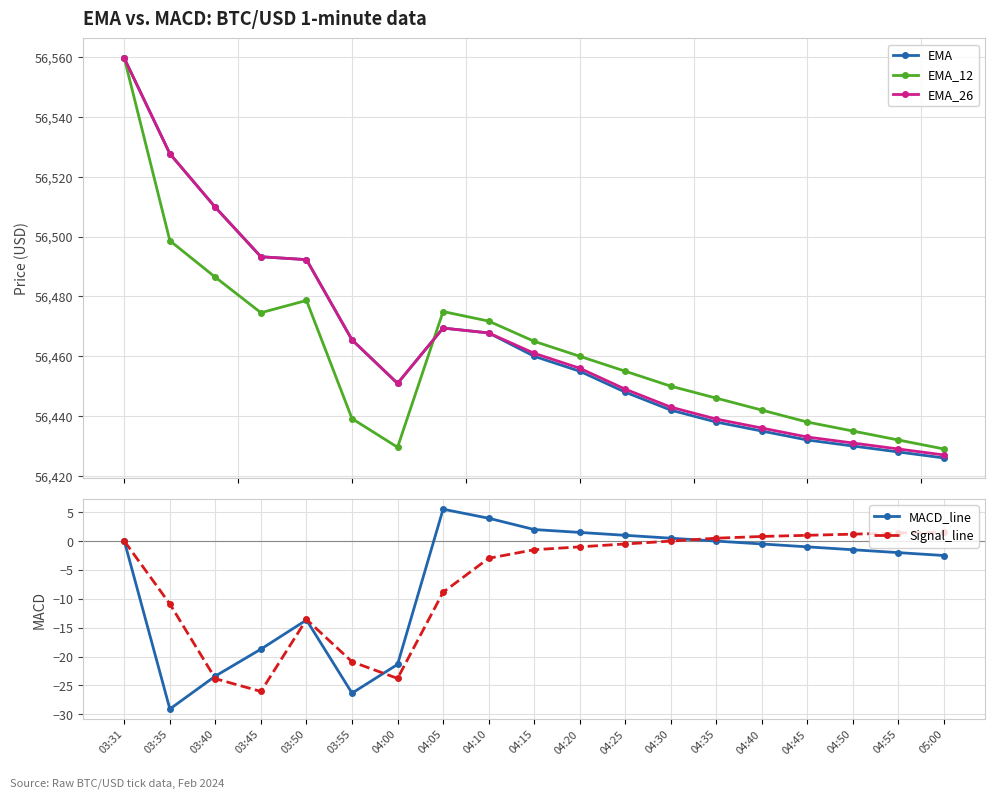

What is the value of the EMA_26 point at the 16th from the left?

56433.0